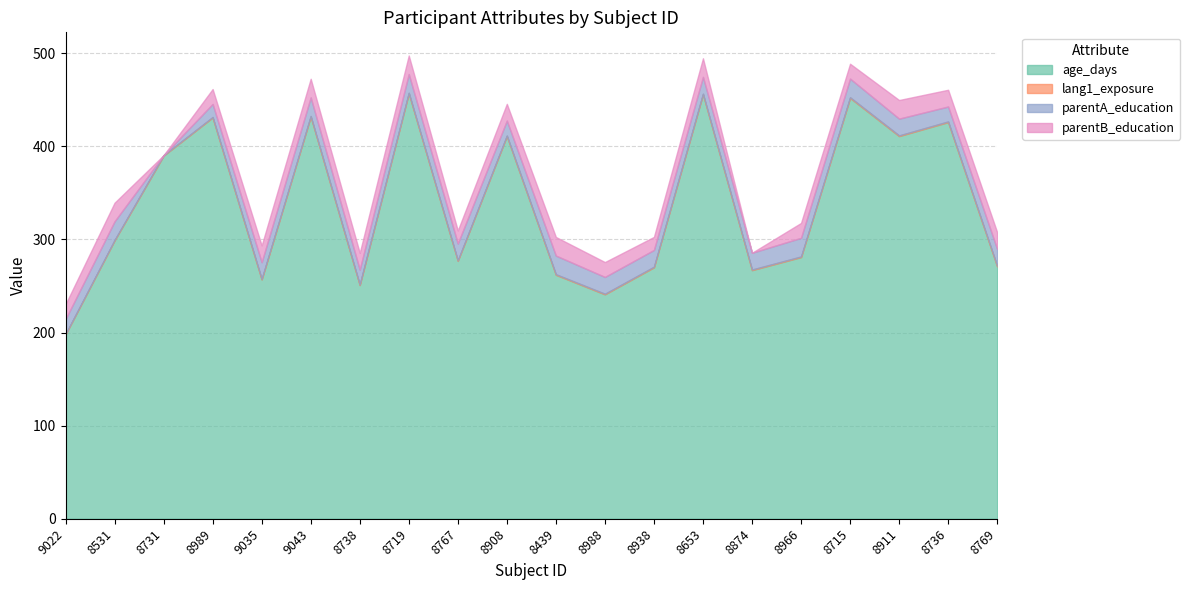

At which label does parentB_education first exceed 18?

8531